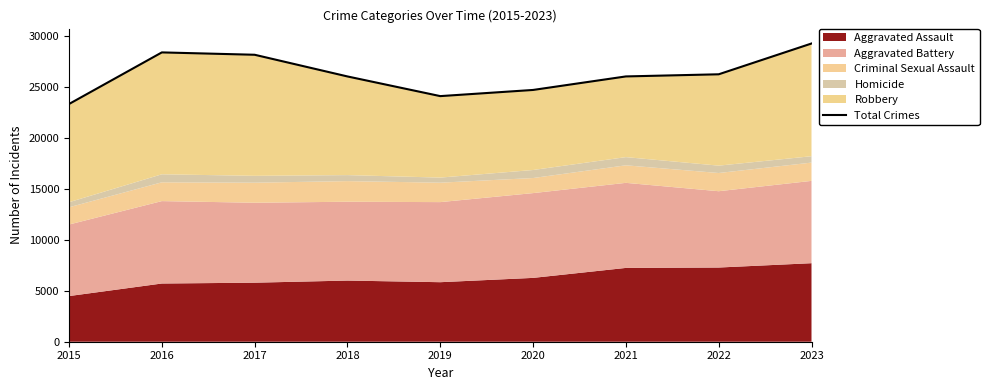

Does the chart display data point markers on the line(s)?

No